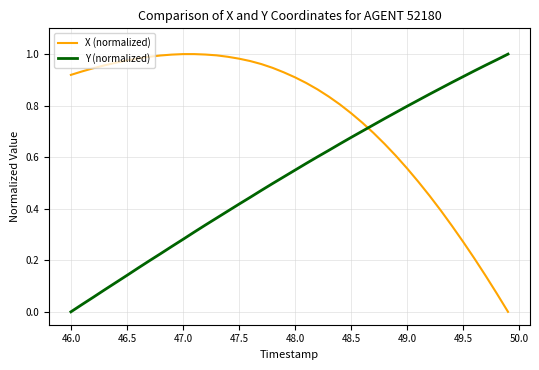

Which series has the largest total across all categories?

X (normalized)